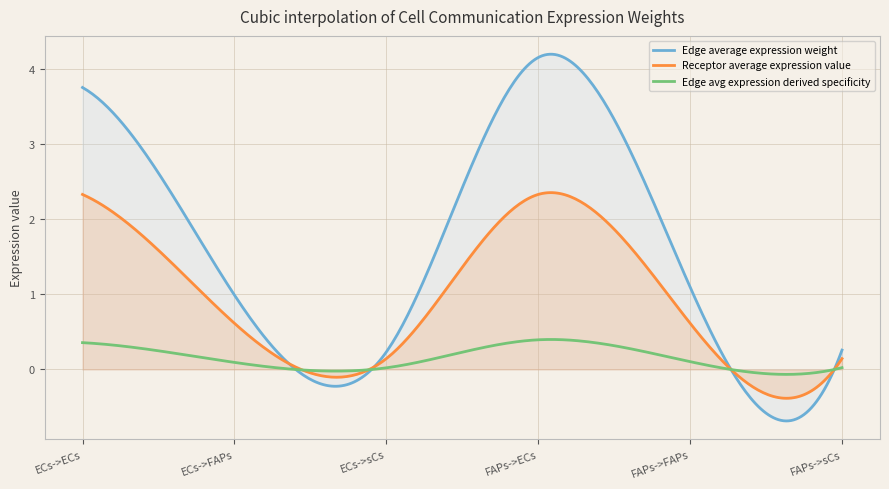

What is the maximum value shown in the chart?

4.2